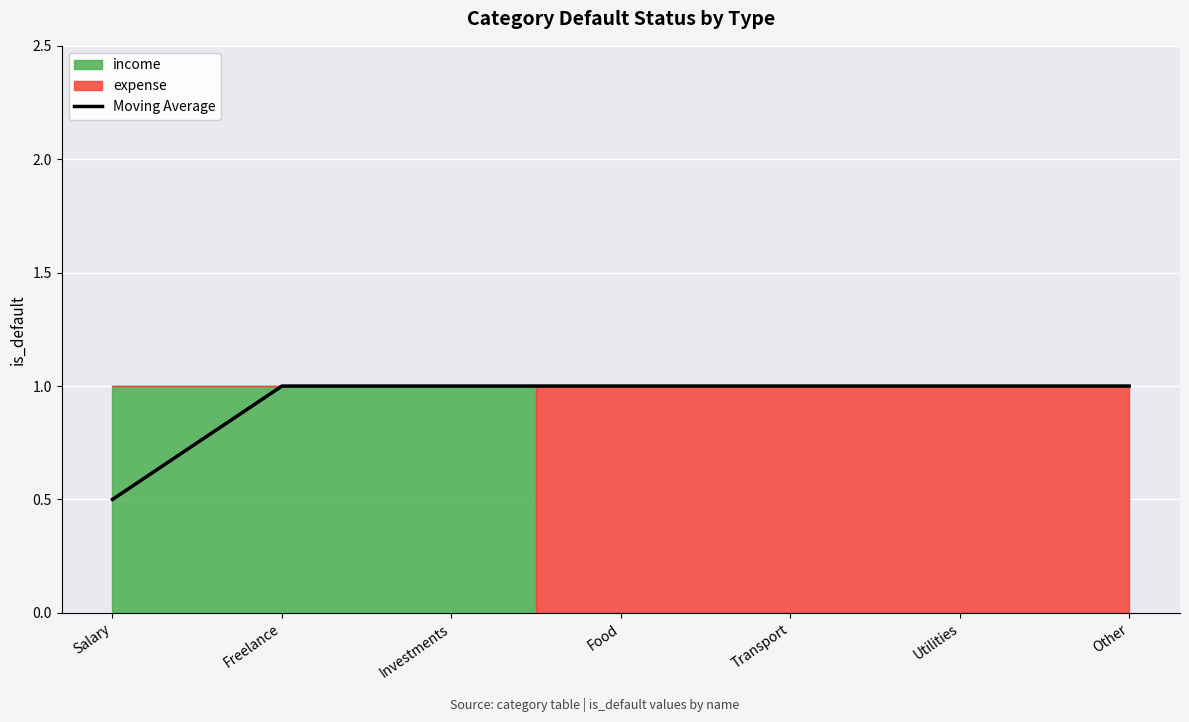

What is the average value?

0.9